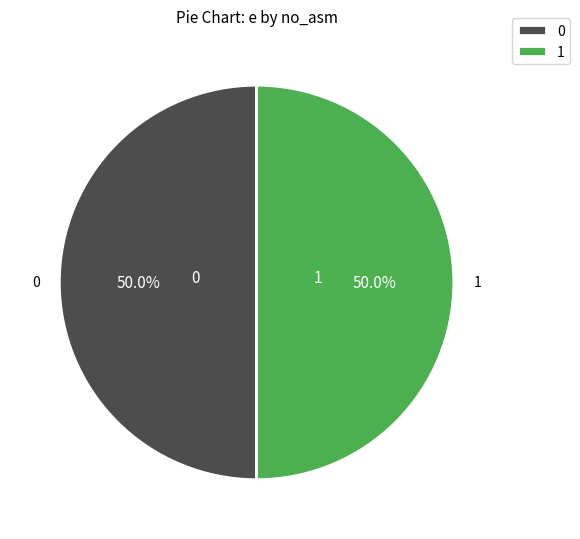

What percentage do 1 and 0 together represent?

100.0%